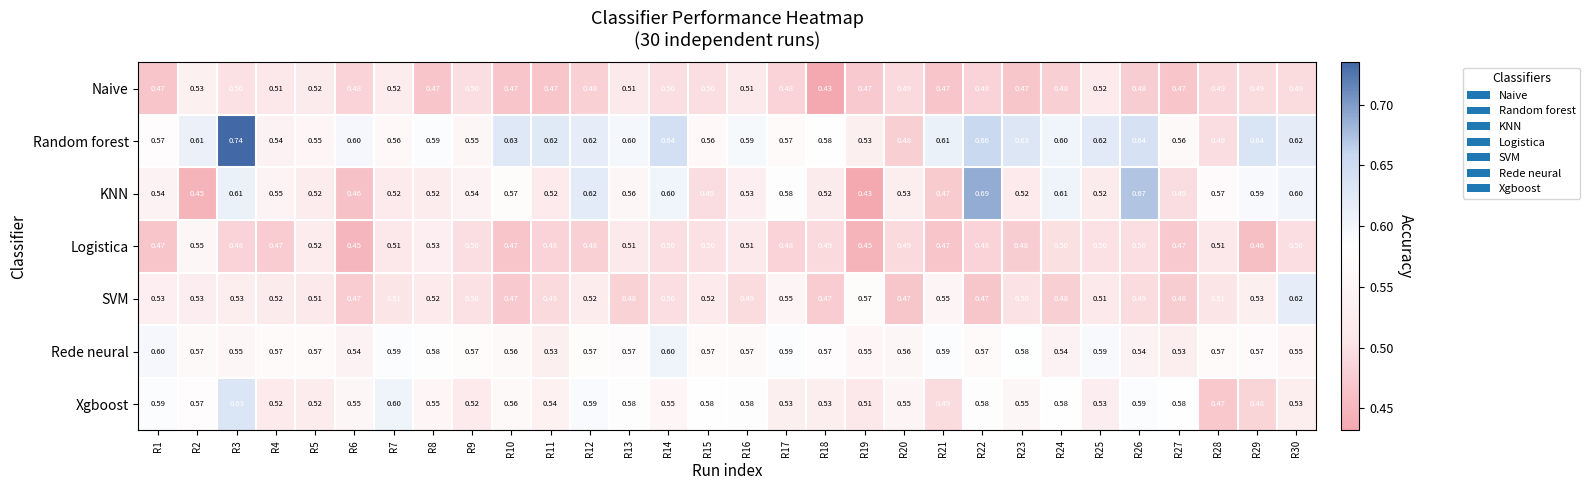

Which series changed the most between R14 and R28?

Random forest